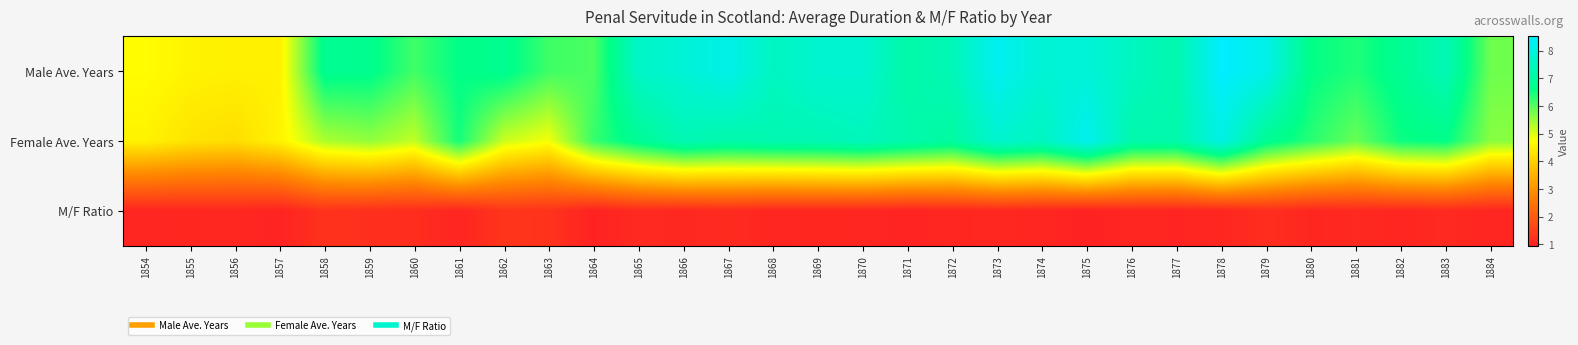

Which series changed the most between 1872 and 1878?

Male Ave. Years